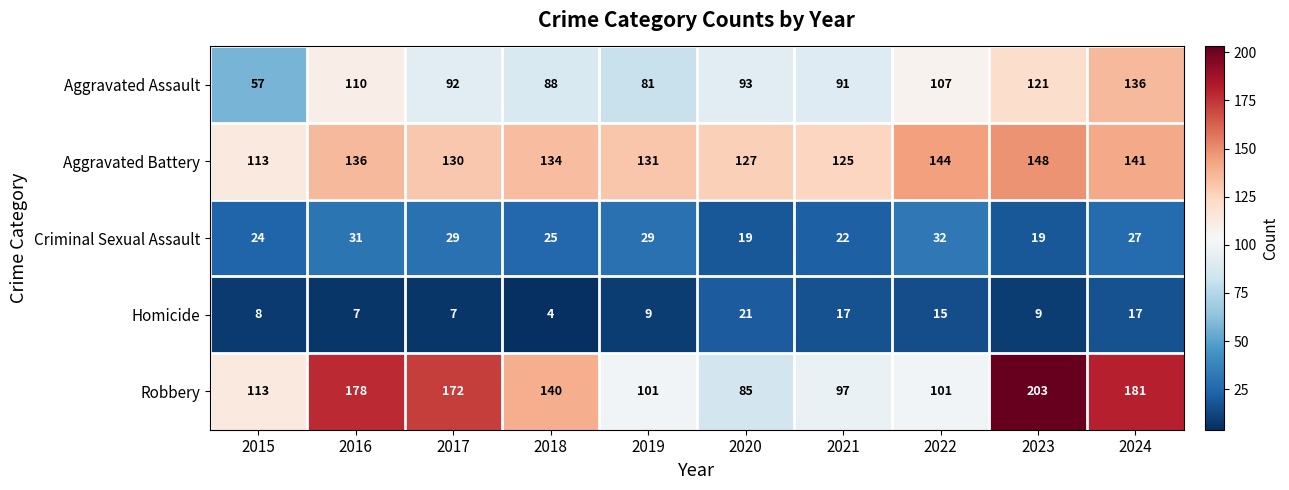

True or false: Aggravated Battery has a value of 127 at 2020.

True